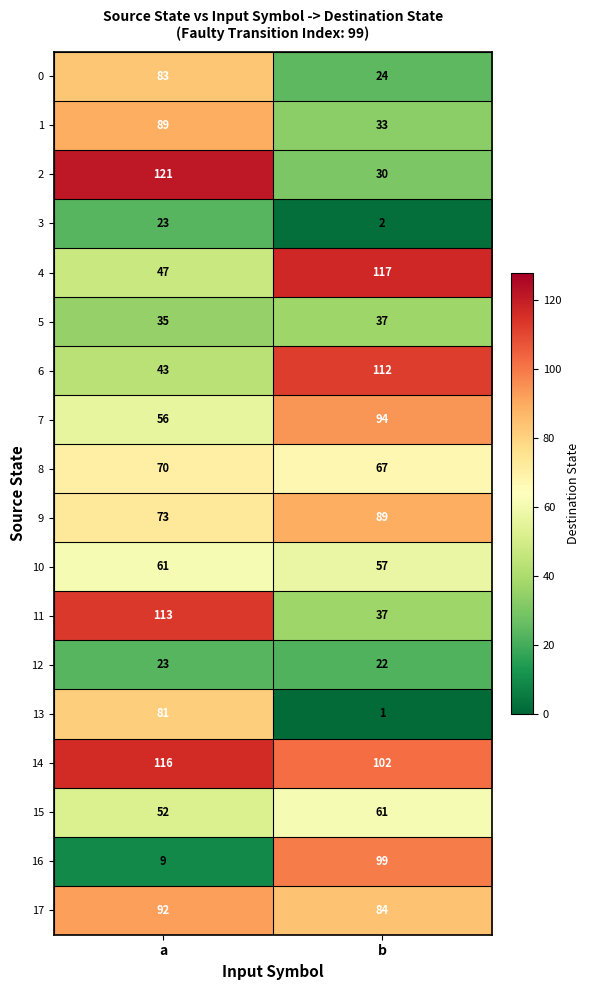

Is it true that 0 equals 83 at a?

True